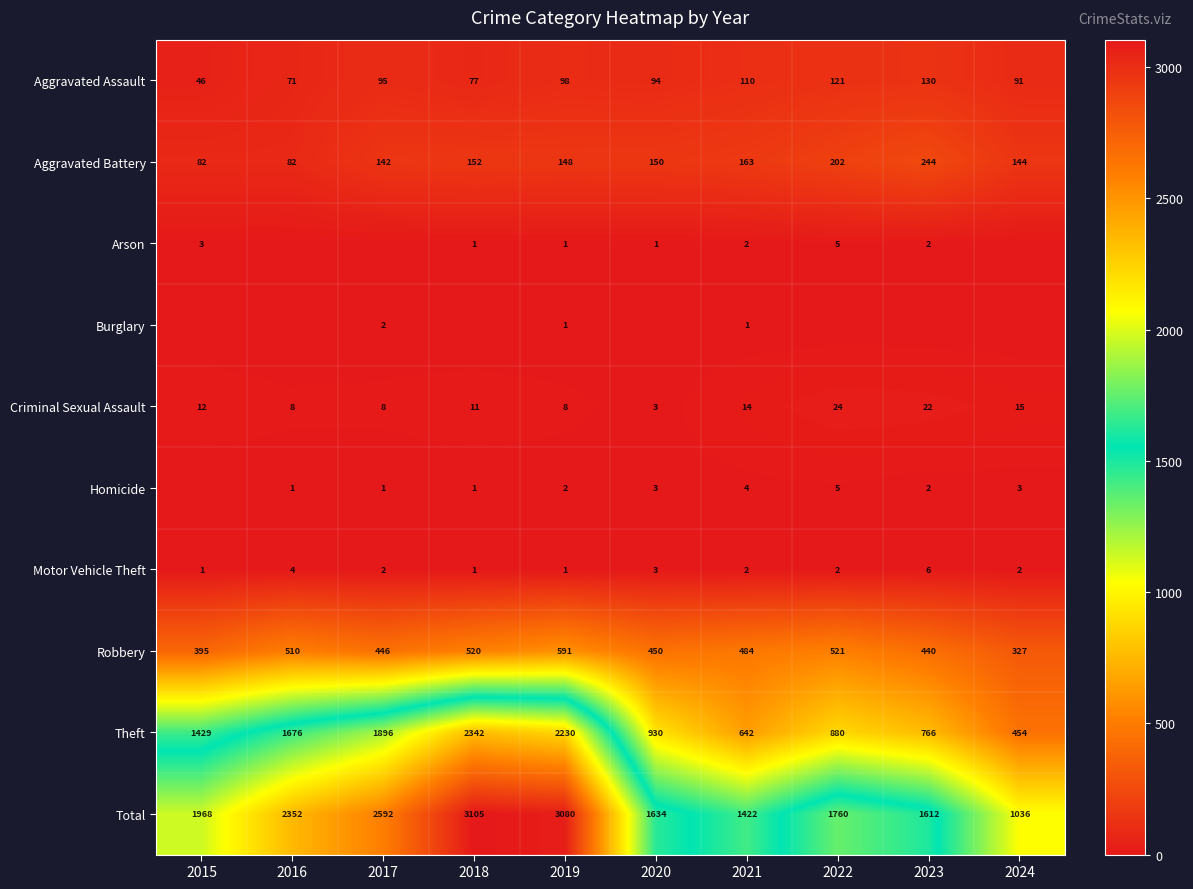

Where is Robbery nearest to the value 459?

2020